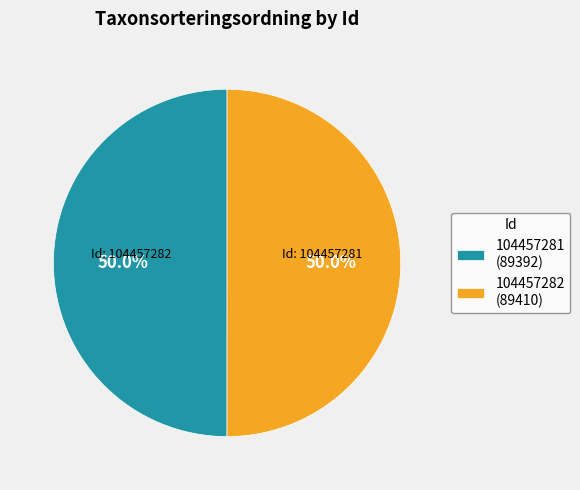

Approximately how many times larger is the value at 104457281 (89392) compared to 104457282 (89410)?

1.0